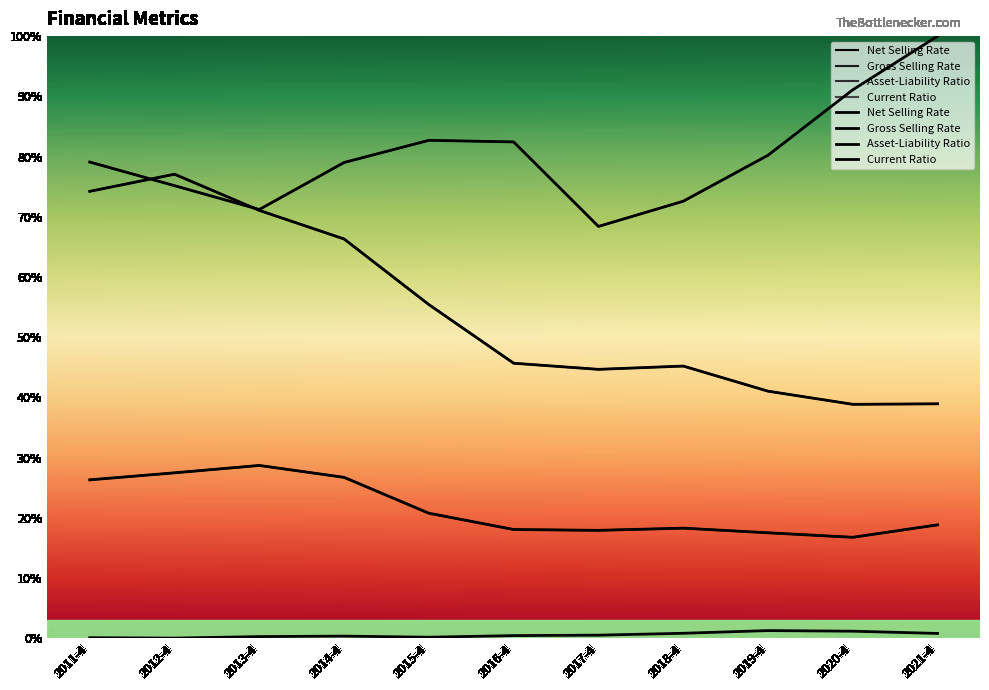

How many lines are shown in the chart?

4